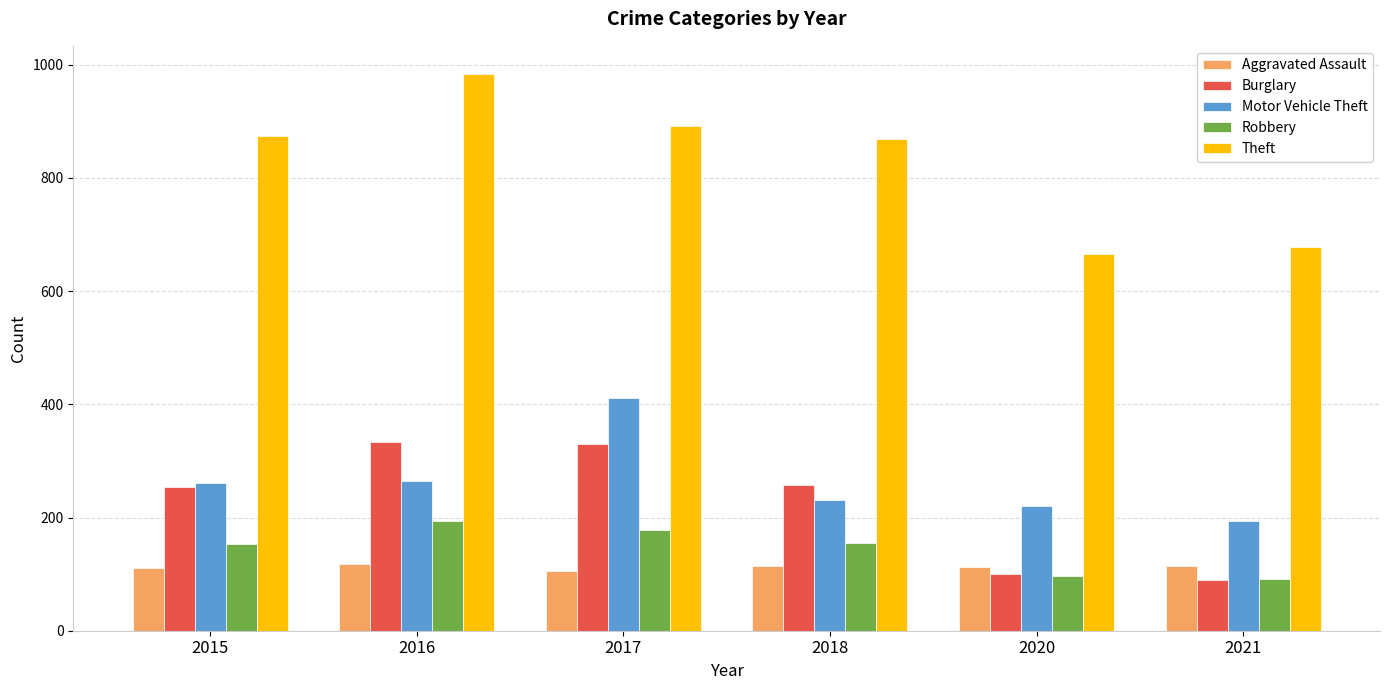

What is the difference between the highest and lowest values at 2020?

569